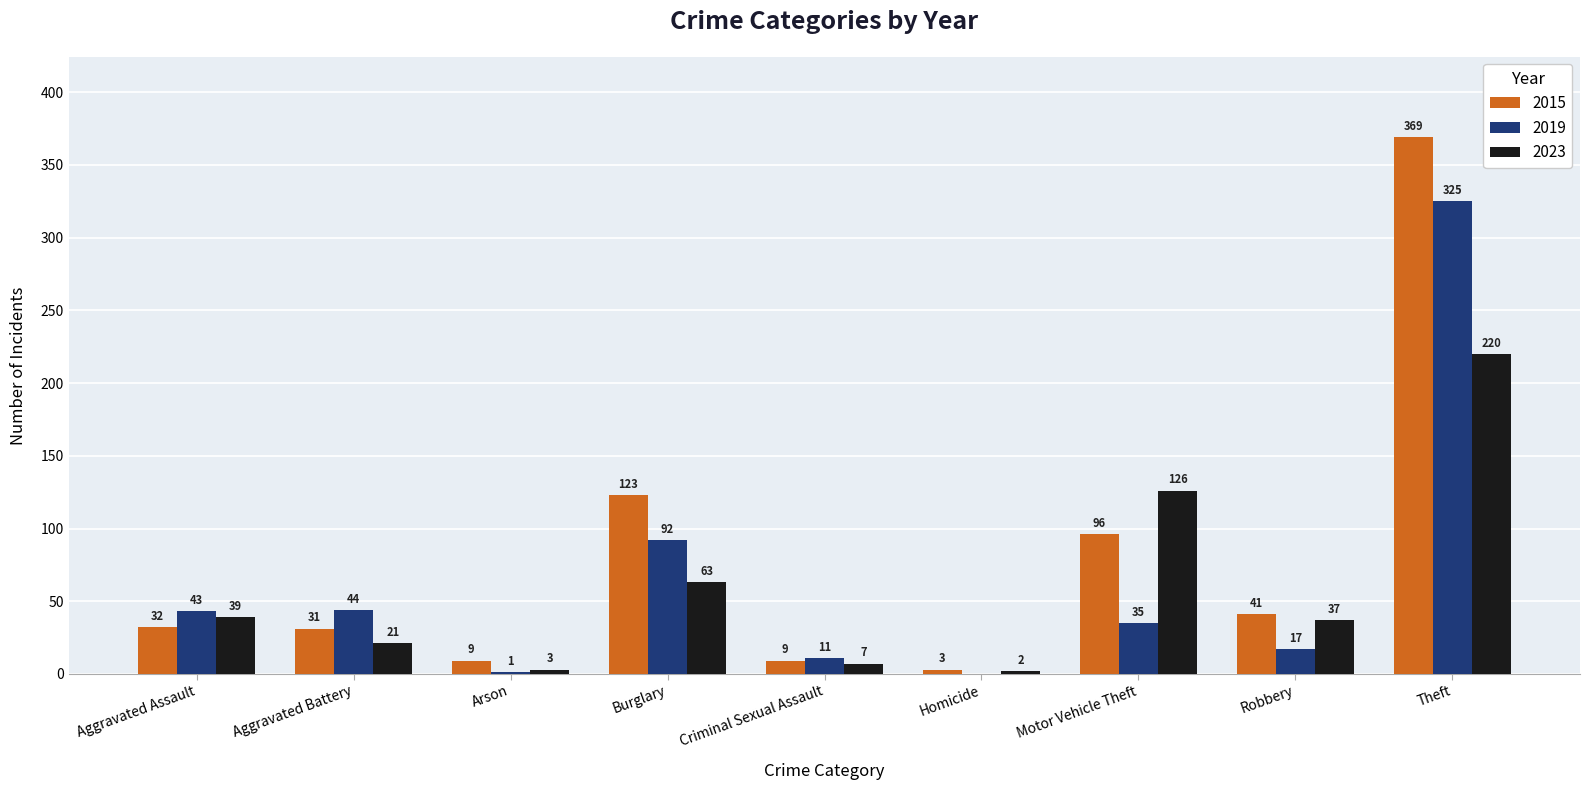

How many groups of bars are there?

9